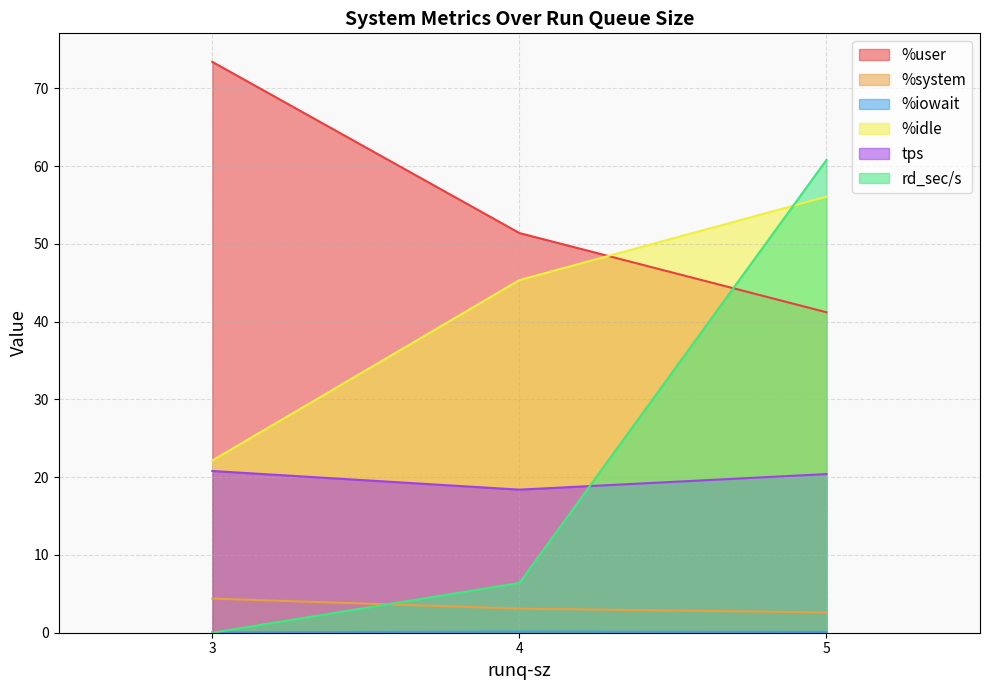

True or false: %idle has a value of 6.8 at 3.

False